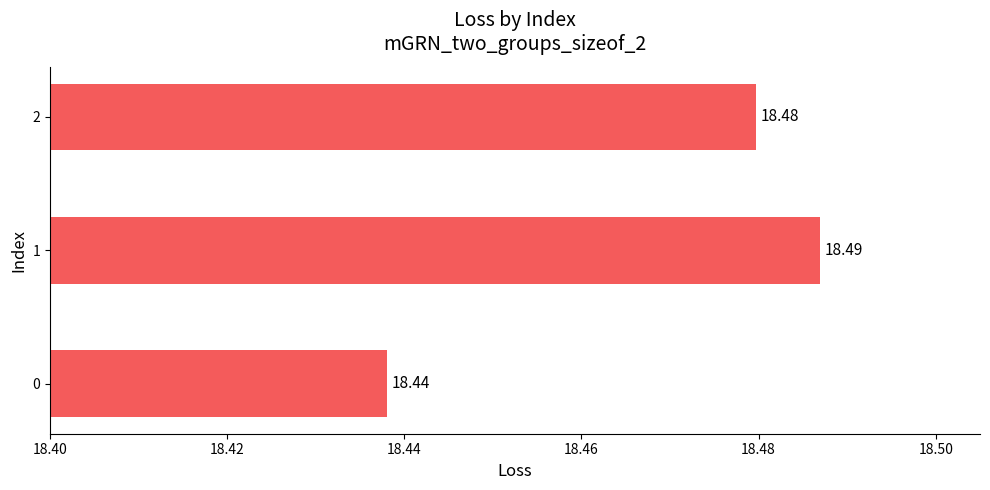

Rank the categories by value from highest to lowest.

1, 2, 0